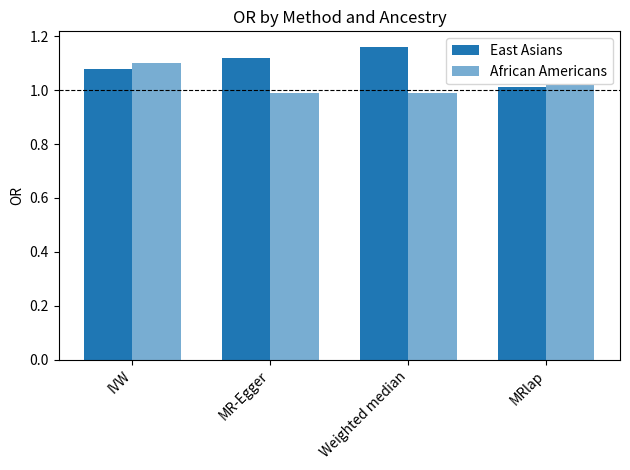

What is the label of the 2nd bar from the left?

MR-Egger